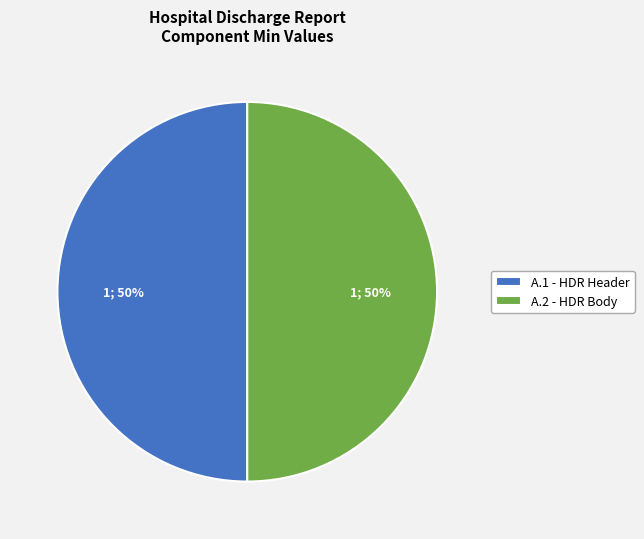

True or false: A.2 - HDR Body accounts for 63% of the total.

False